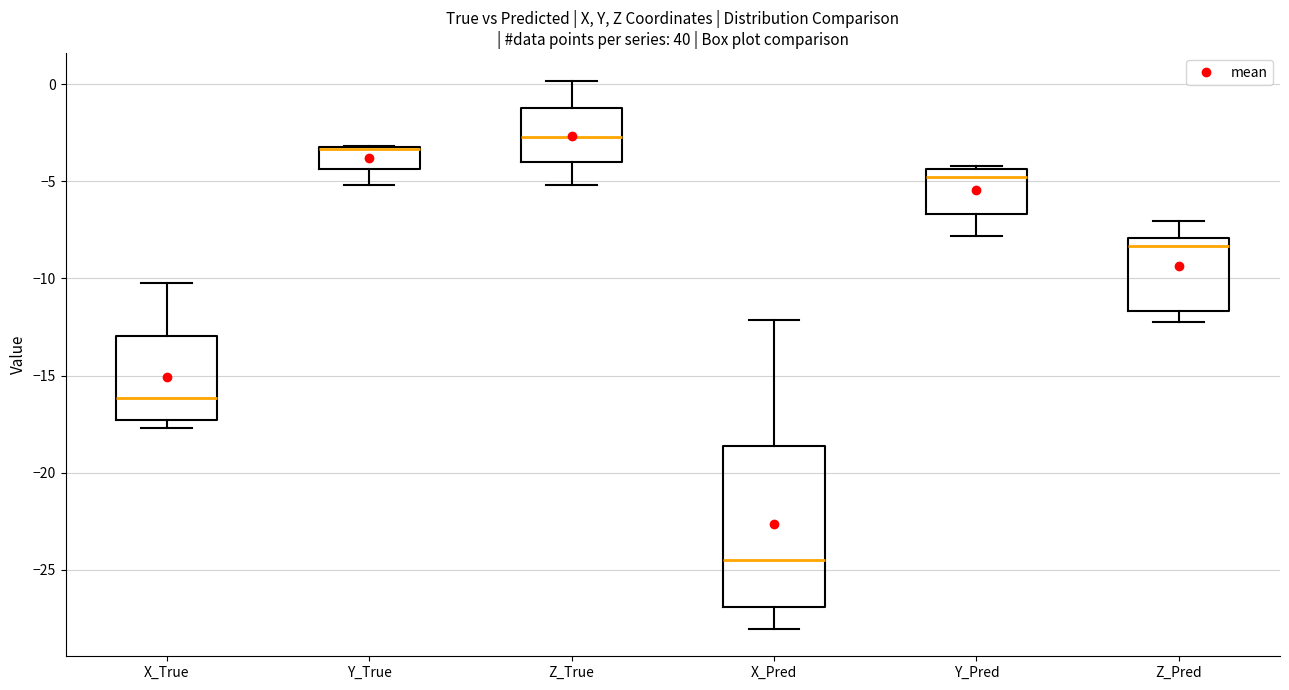

Reading left to right, read every box against the y-axis: the position of its median line, the range the box covers, and the ends of its whiskers. The values are not printed on the chart, so give them approximately, as read against the axis.

X_True: median -16.0, box -17.5 to -13.0, whiskers -17.5 (just below the box's lower edge) to -10.0
Y_True: median -3.5 (drawn on the box's upper edge), box -4.5 to -3.0, whiskers -5.0 to -3.0
Z_True: median -2.5, box -4.0 to -1.0, whiskers -5.0 to 0.0
X_Pred: median -24.5, box -27.0 to -18.5, whiskers -28.0 to -12.0
Y_Pred: median -5.0, box -6.5 to -4.5, whiskers -8.0 to -4.0
Z_Pred: median -8.5, box -11.5 to -8.0, whiskers -12.5 to -7.0